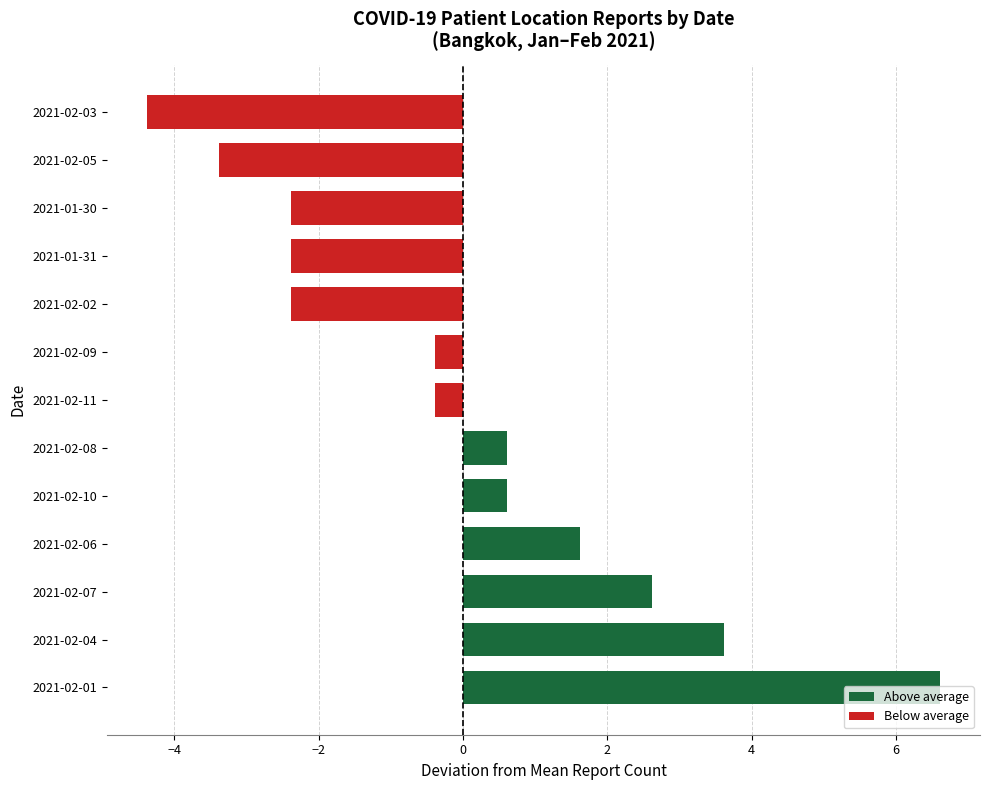

Is it true that the value at 2021-02-01 is 6.6?

True